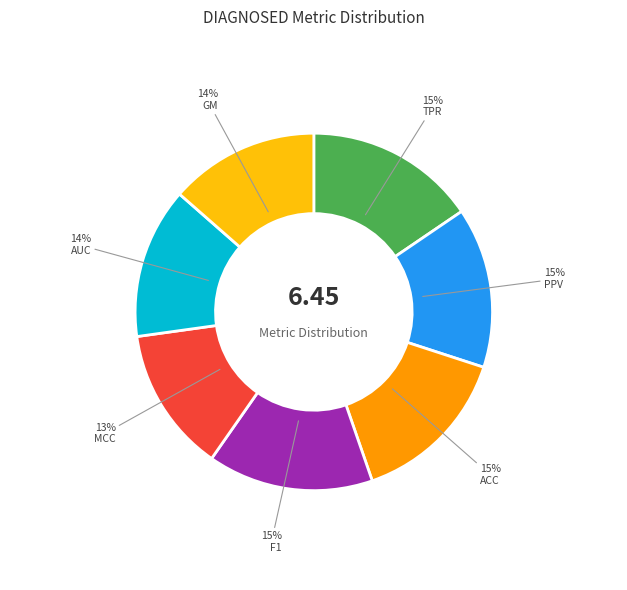

Combined, do ACC and TPR account for over 50%?

No